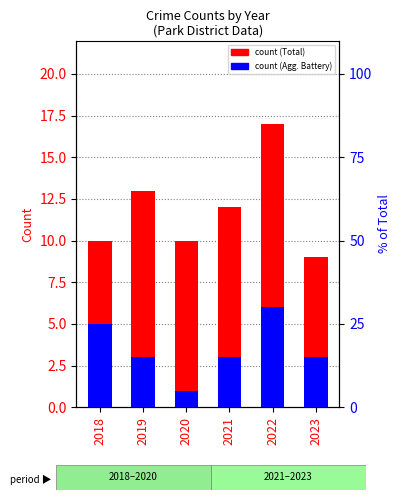

Which series has the largest range (max minus min)?

Total (count)